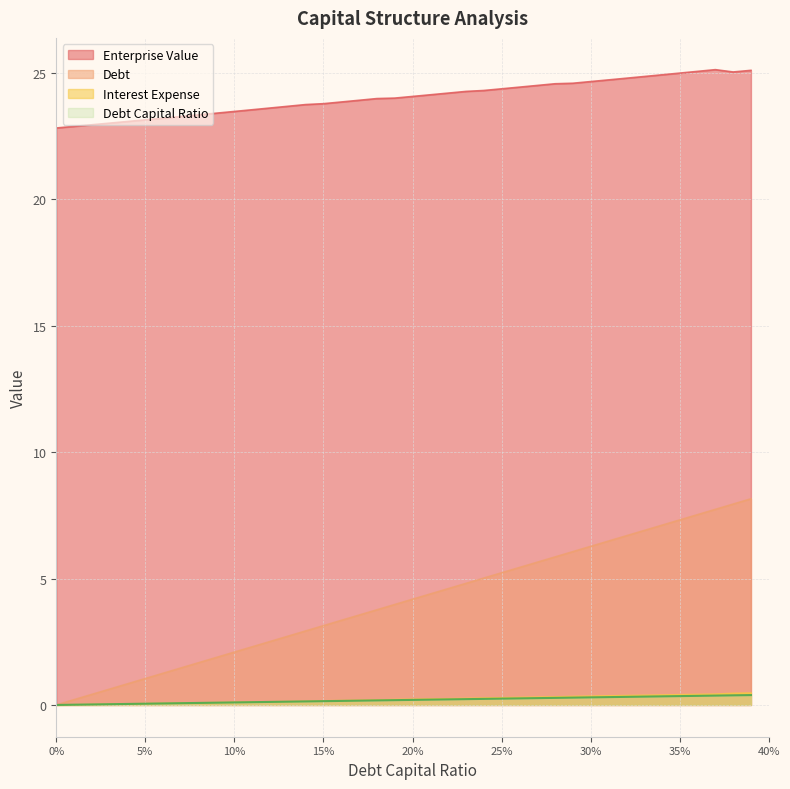

How many data points does each series have?

40